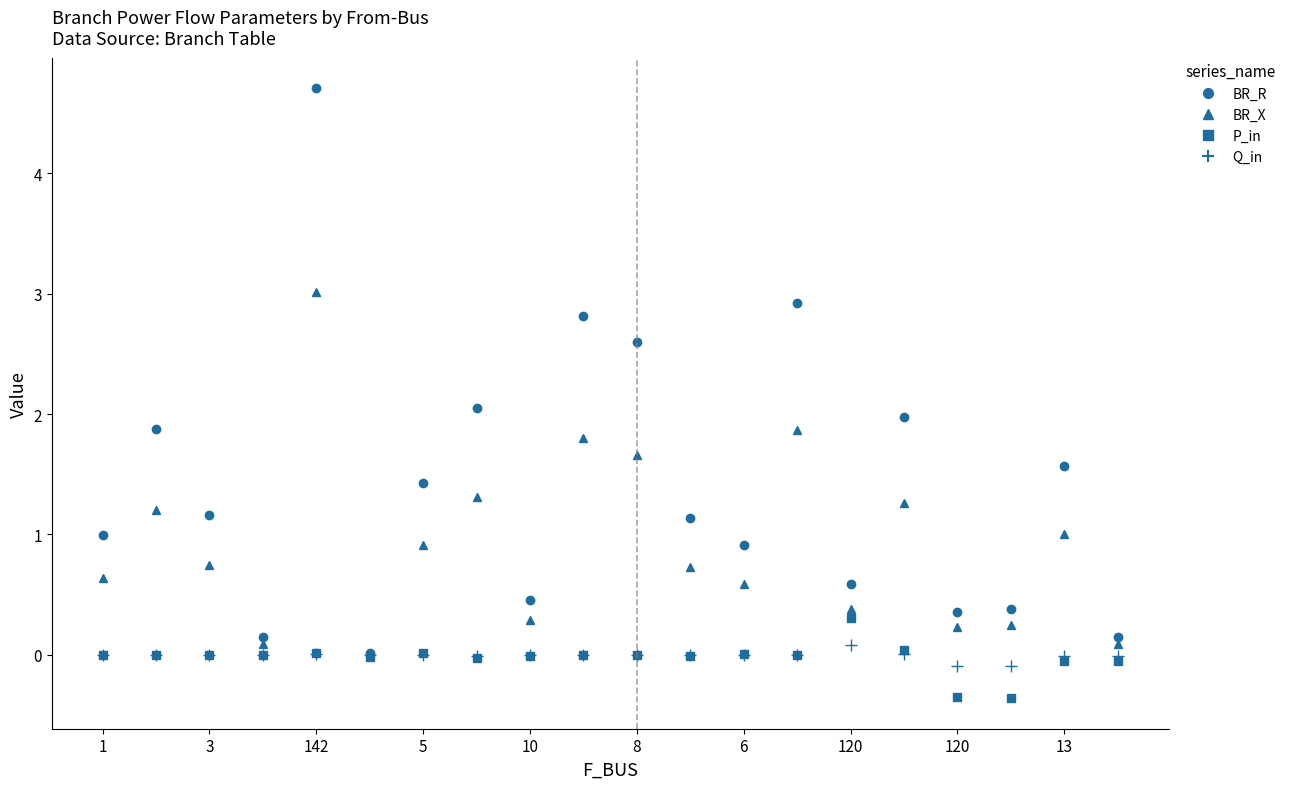

Which series has the widest spread of values?

BR_R